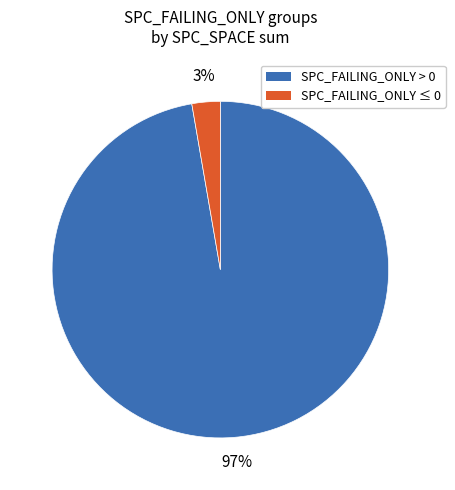

How many slices are in this pie chart?

2